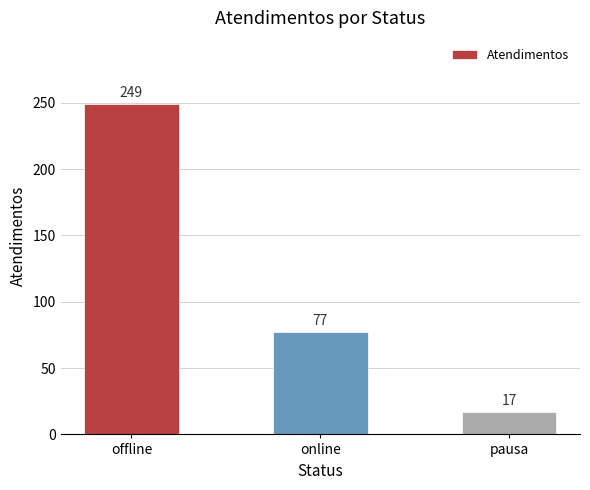

List the labels in order of value, smallest first.

pausa, online, offline